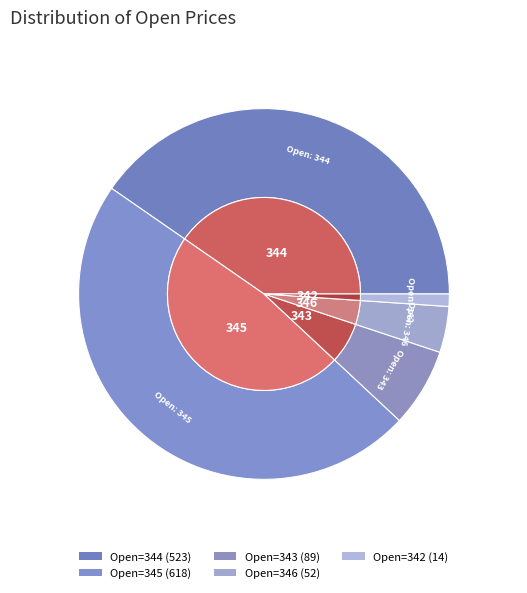

What percentage is the 343 slice, to the nearest percent?

7%